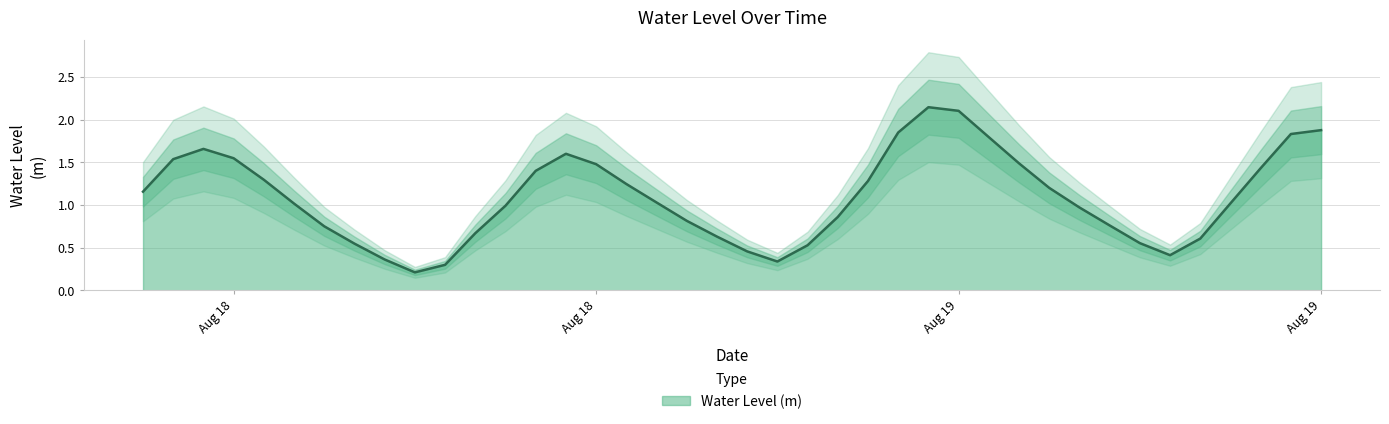

Which label corresponds to the largest value in the chart?

2024-08-19 08:00:00